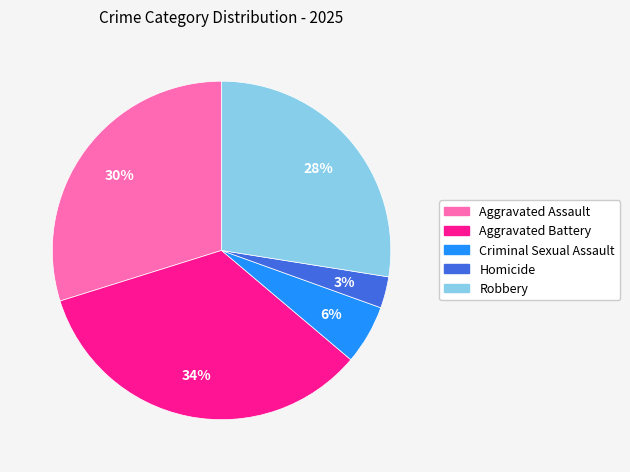

Do Criminal Sexual Assault and Aggravated Assault together represent more than half of the pie?

No